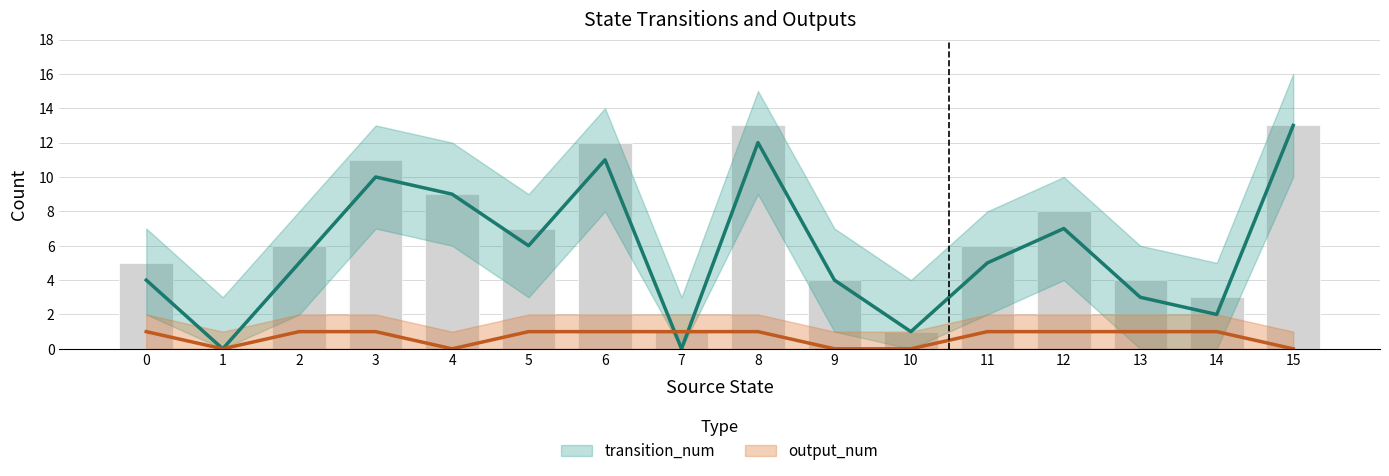

Is the value of transition_upper at 10 greater than the value of transition_num at 4?

No